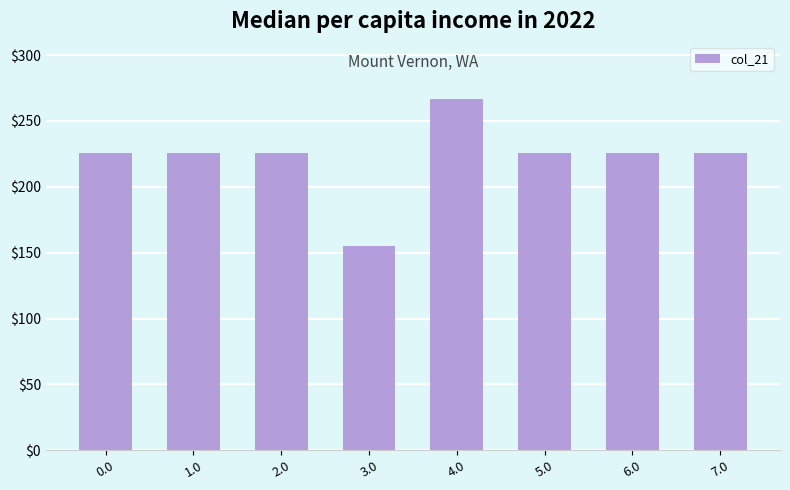

Which has a higher value, 4.0 or 7.0?

4.0